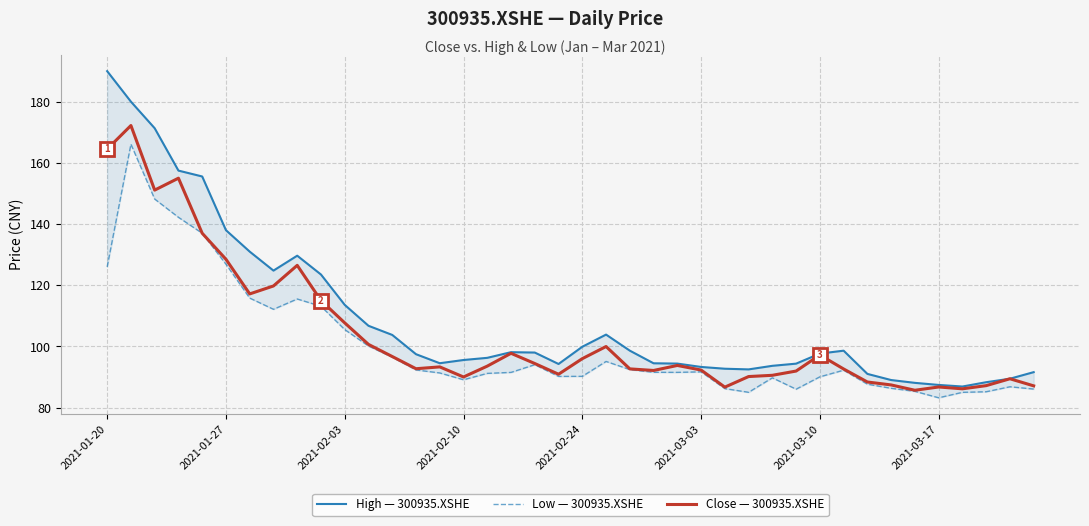

Which series has the widest spread of values?

High — 300935.XSHE